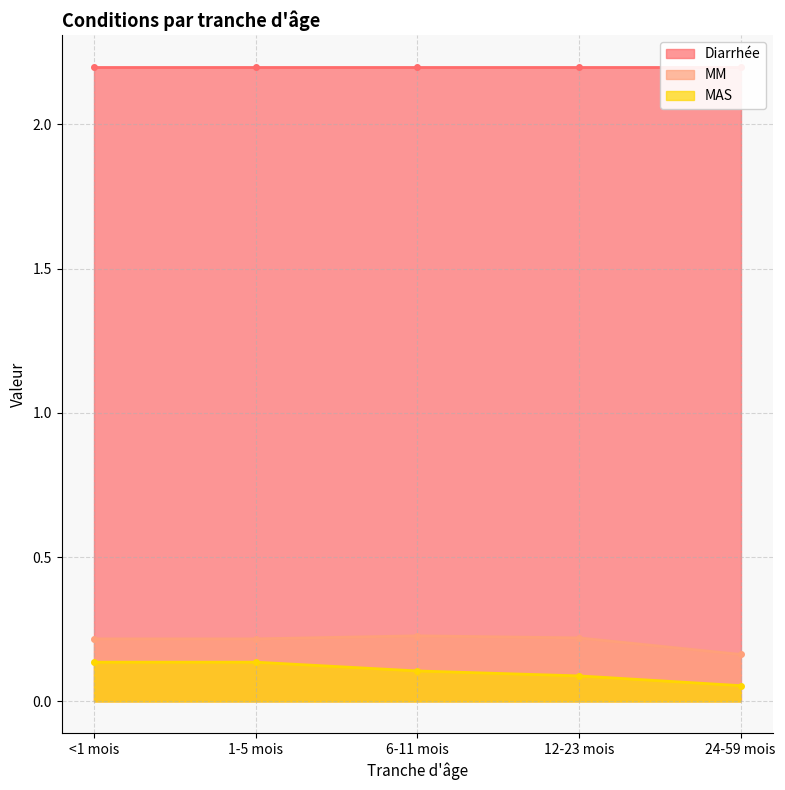

The MAS series shows 0.1 at 24-59 mois. True or false?

True